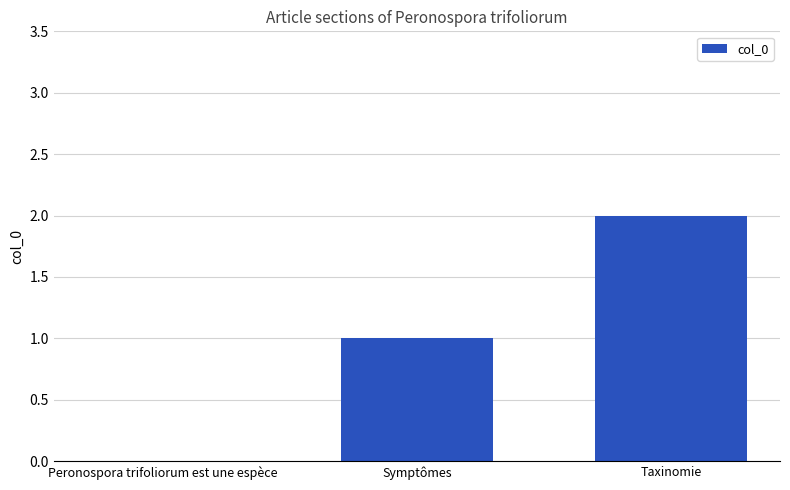

What is the sum of all values?

3